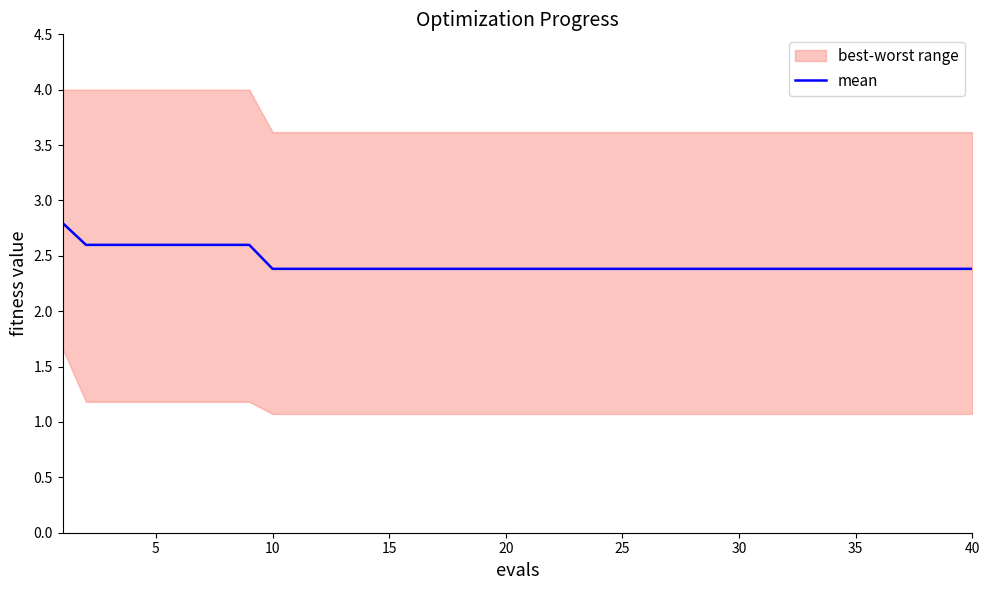

Is it true that mean equals 1.3 at 10?

False